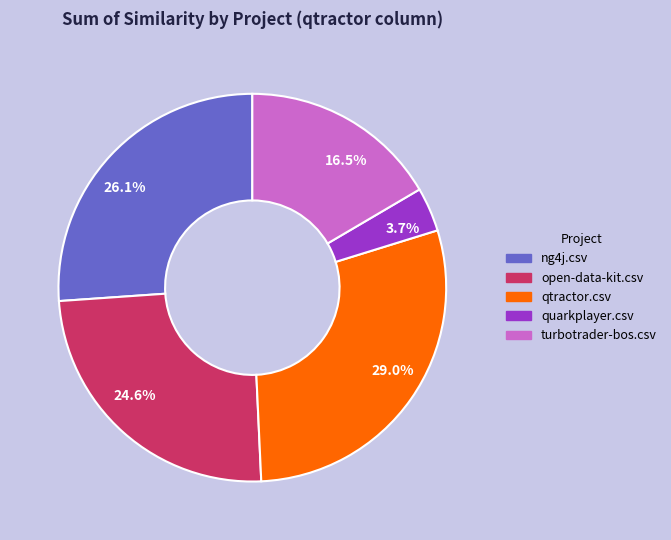

How many segments does this pie chart have?

5